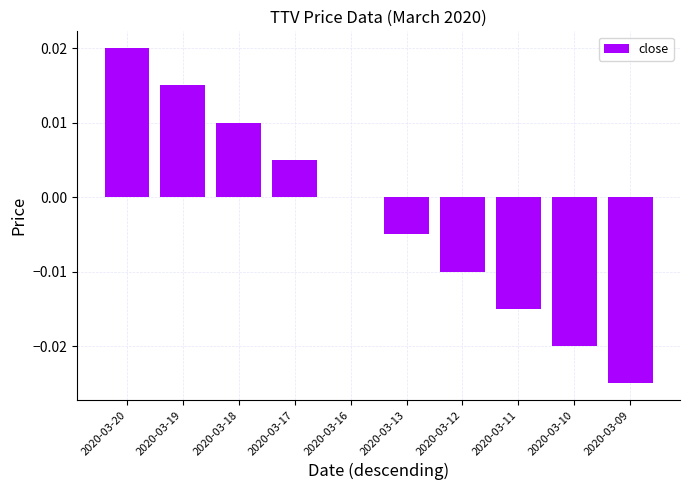

True or false: the data shows 0.0 at 2020-03-19.

True